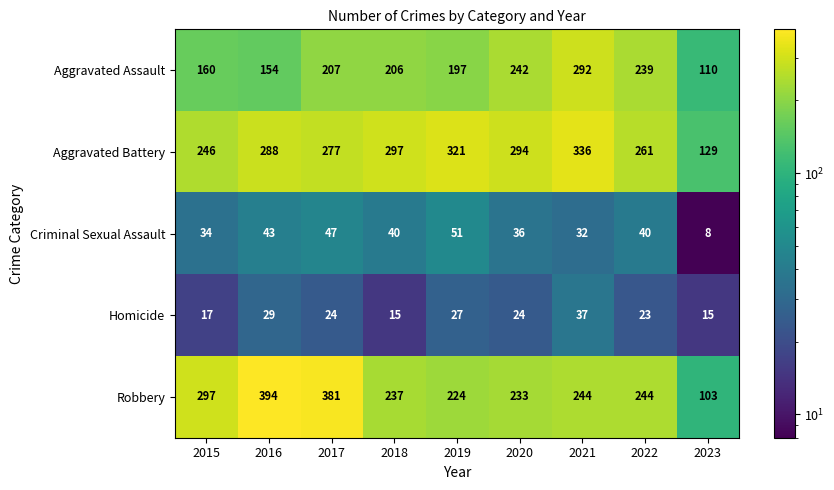

What is the total value across all series at 2018?

795